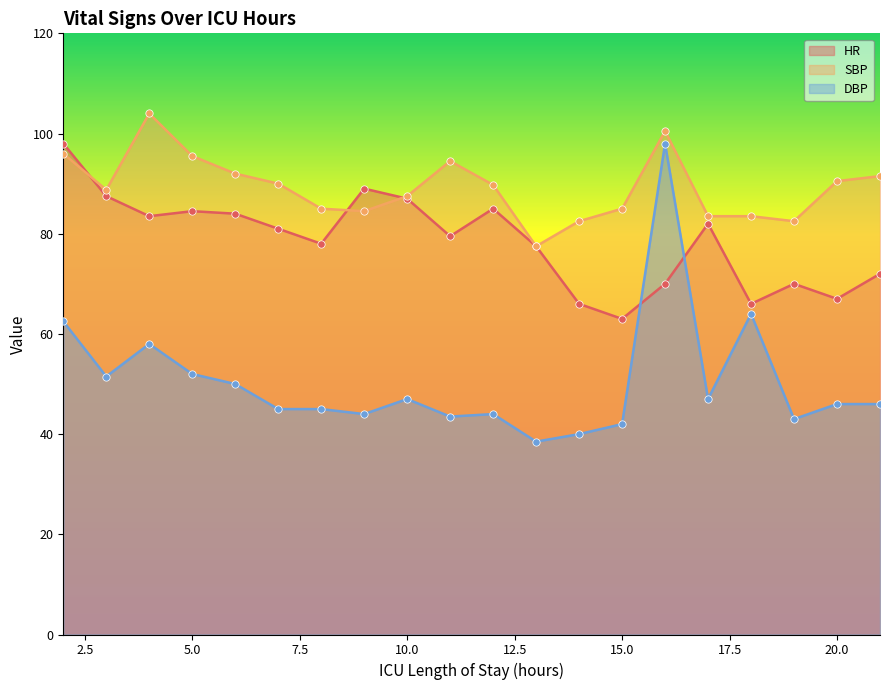

What are all the series names shown in the legend?

HR, SBP, DBP